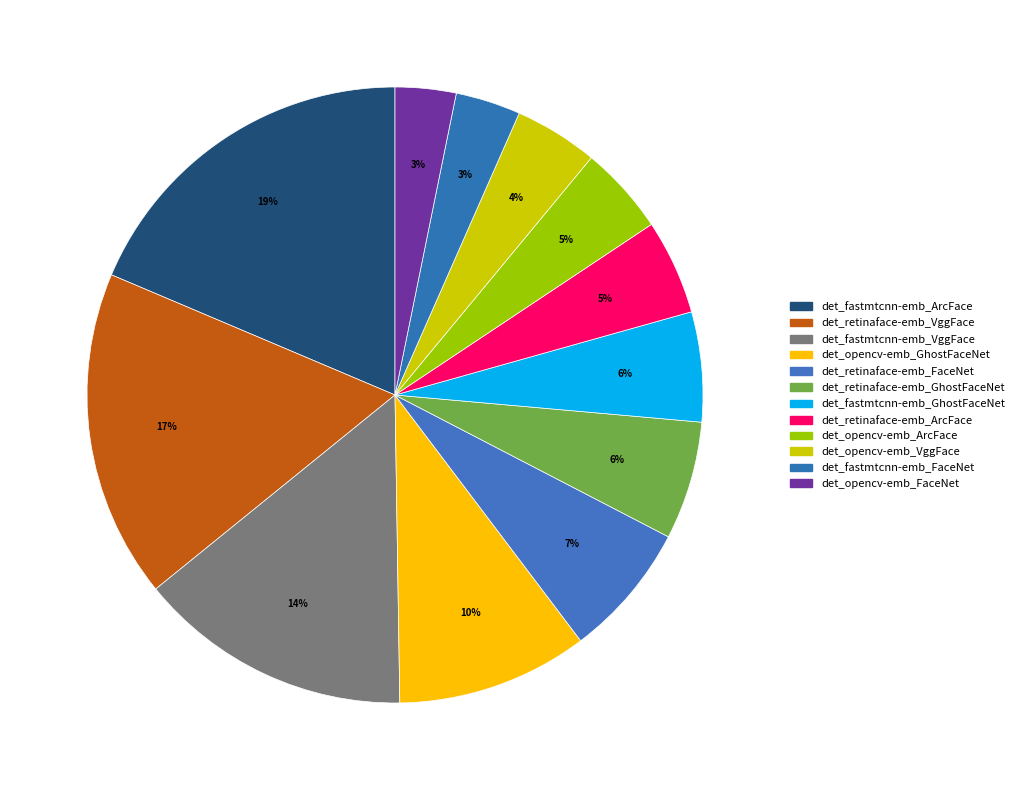

Does det_retinaface-emb_VggFace account for over 50% of the chart?

No